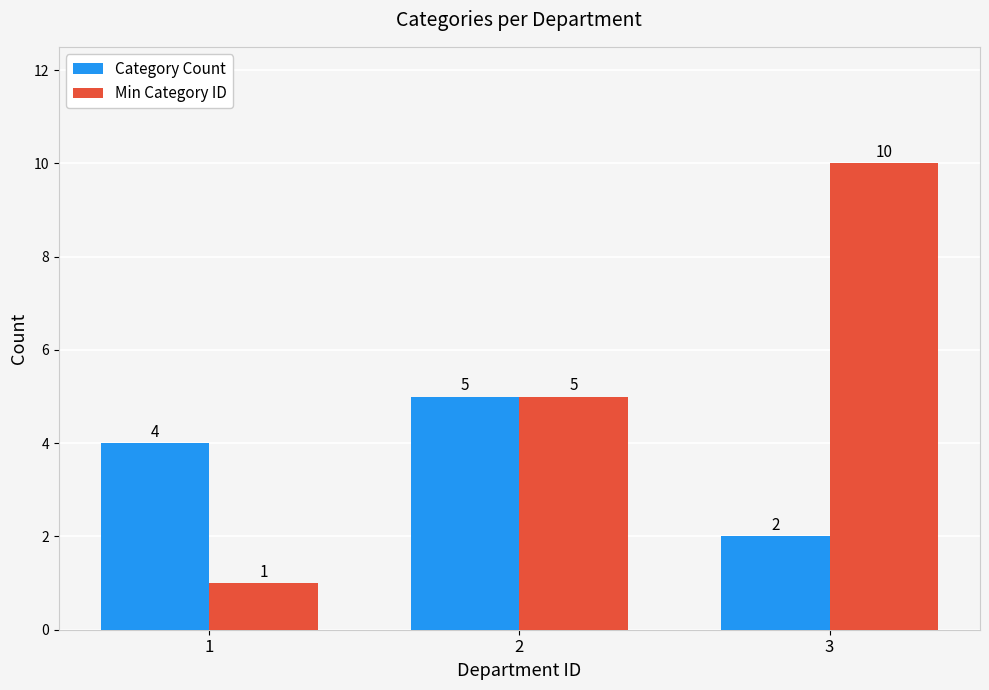

The Category Count series shows 3 at 3. True or false?

False